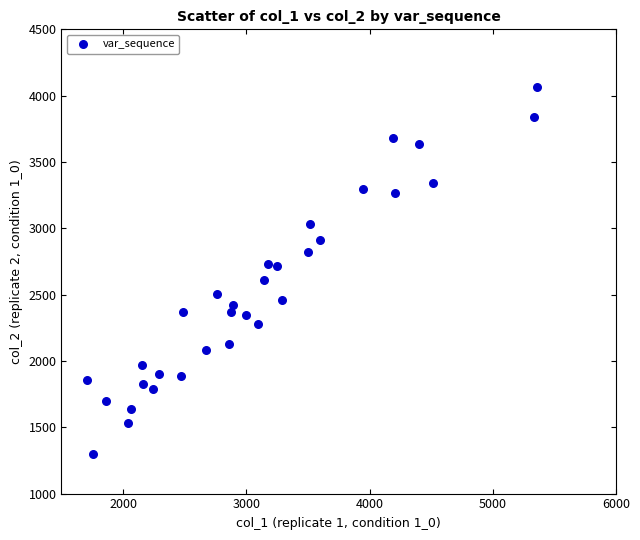

What is the range of Y values (max minus min)?

2762